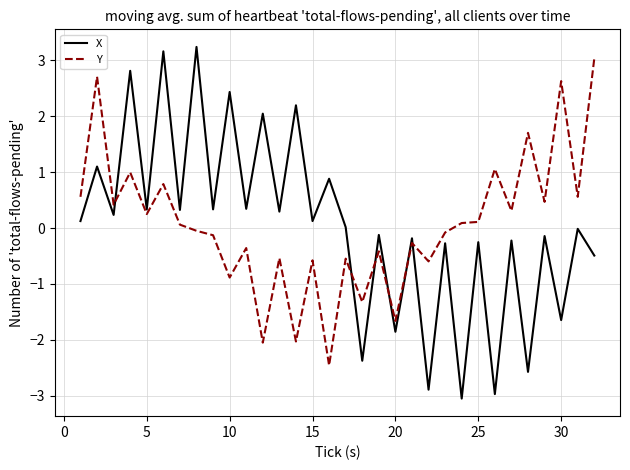

How many times do X and Y cross each other?

6